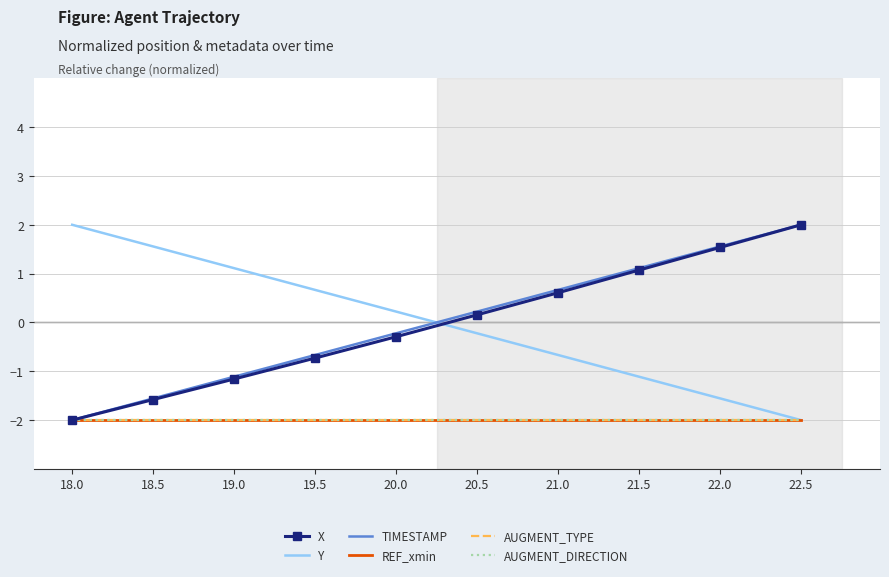

What is the difference between the highest and lowest values at 21.5?

3.1